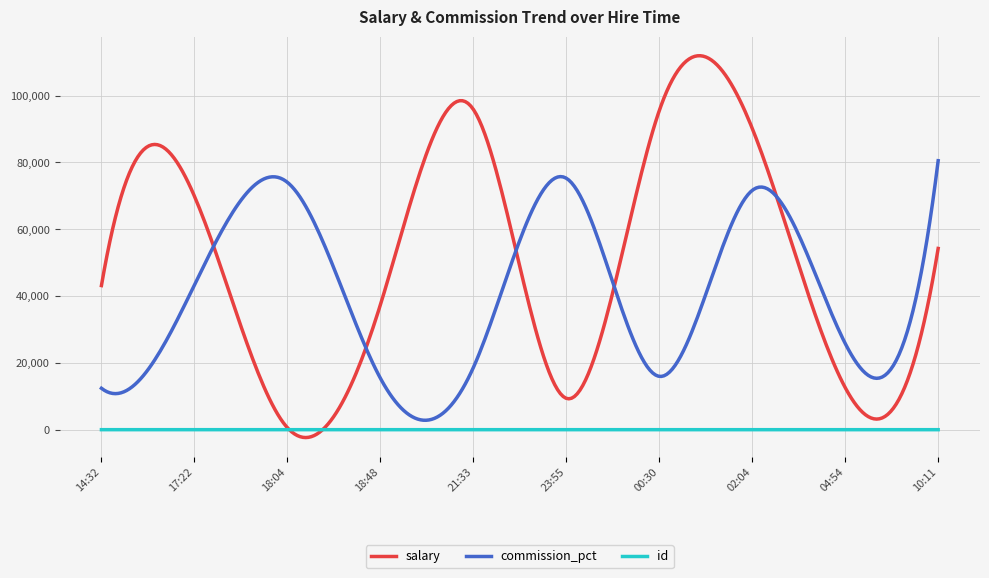

True or false: id and commission_pct intersect in this chart.

False